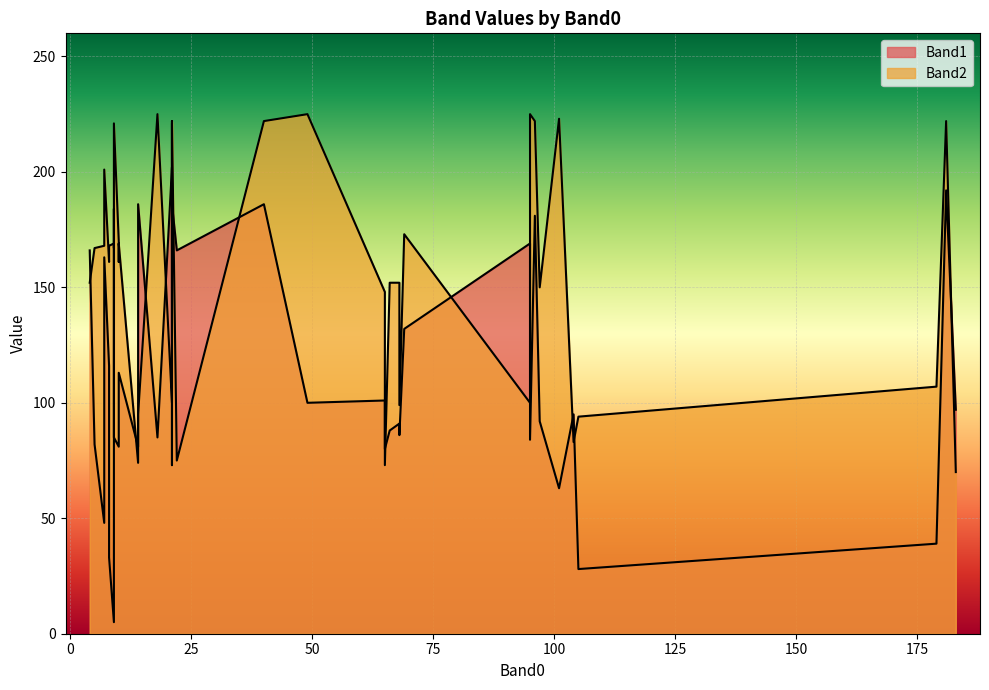

The Band1 series shows 326 at 21. True or false?

False